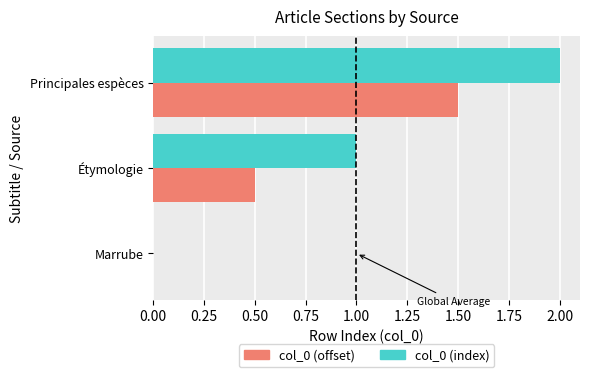

What is the maximum value shown in the chart?

2.0